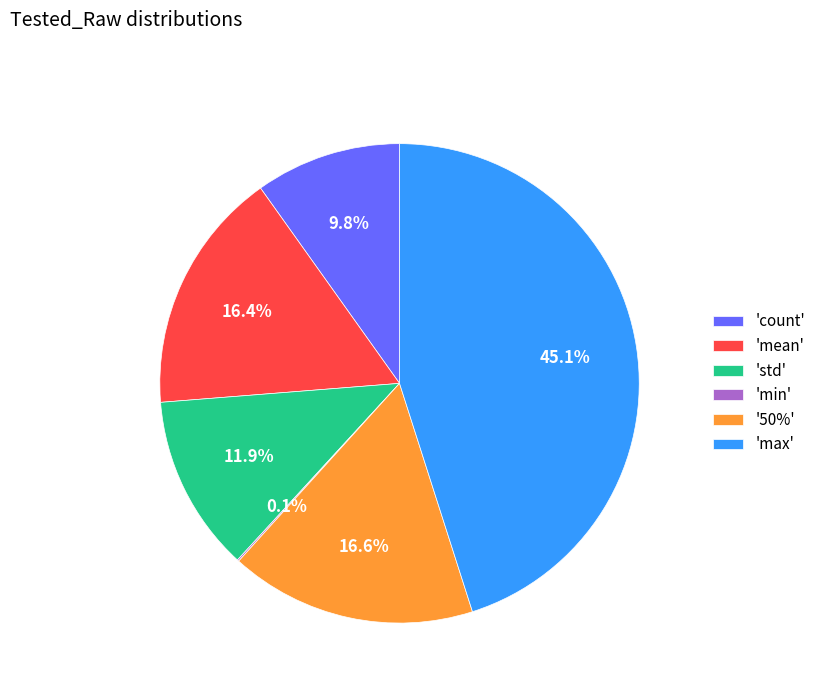

Is the sum of '50%' and 'max' greater than half?

Yes